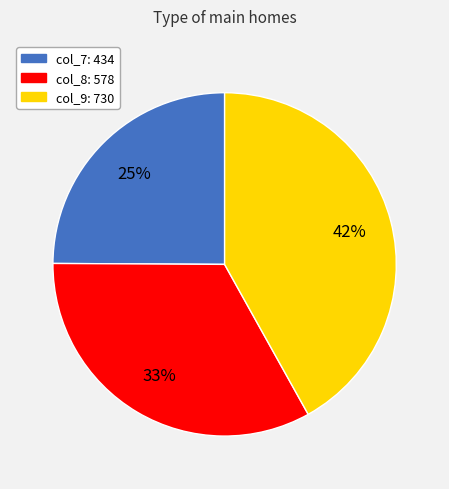

Is there a majority slice in this chart?

No